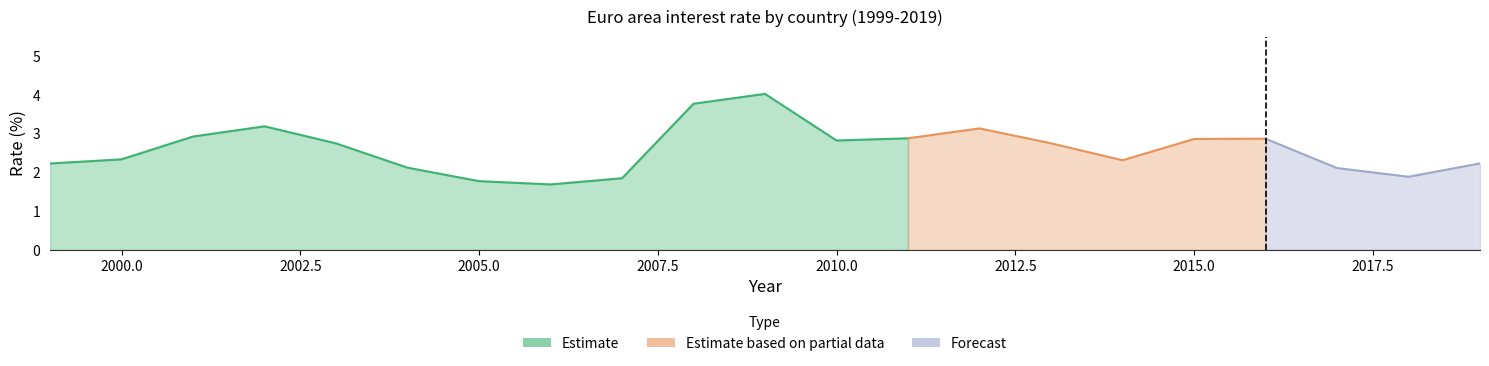

The value of Ireland at 2019 is 0.7. True or false?

False